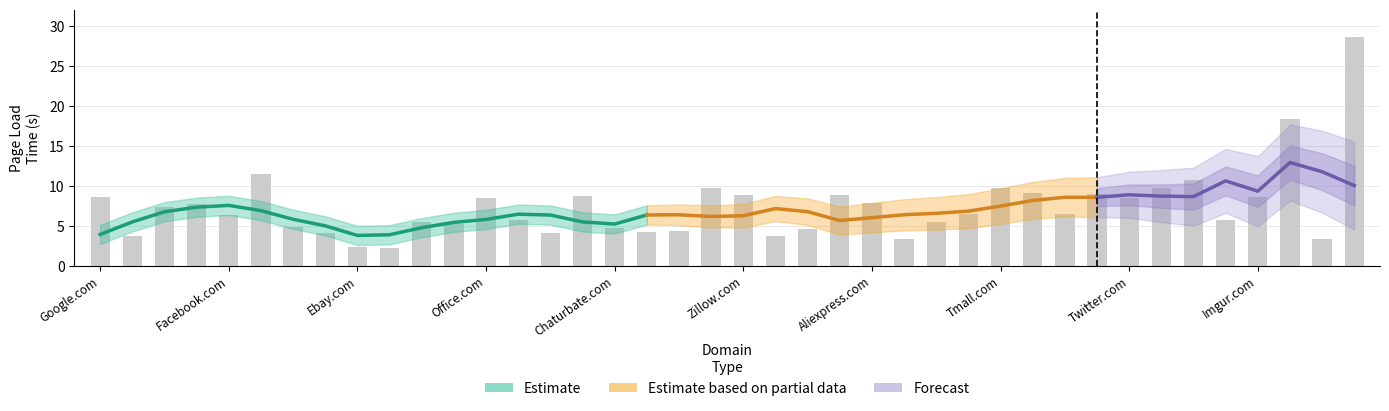

Between Netflix.com and Aliexpress.com, which is larger?

Aliexpress.com